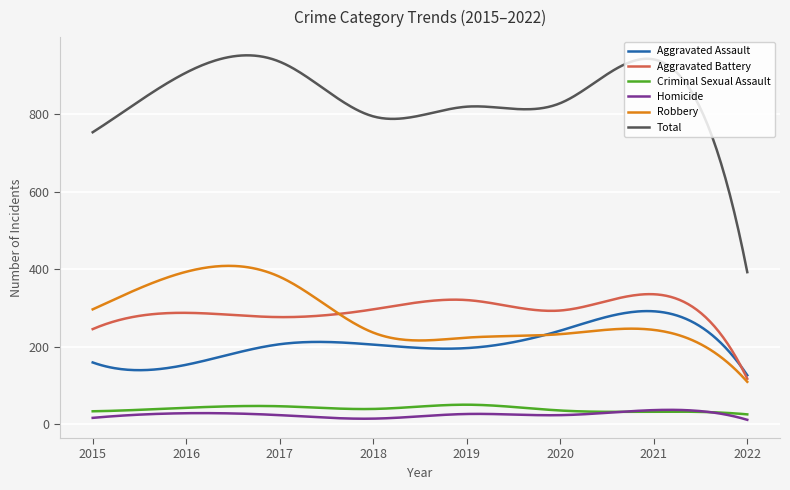

What is the sum of all Total values?

253371.0